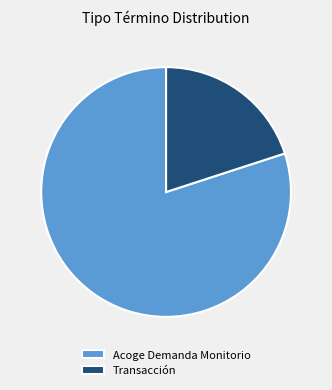

Is Acoge Demanda Monitorio the majority of the pie?

Yes